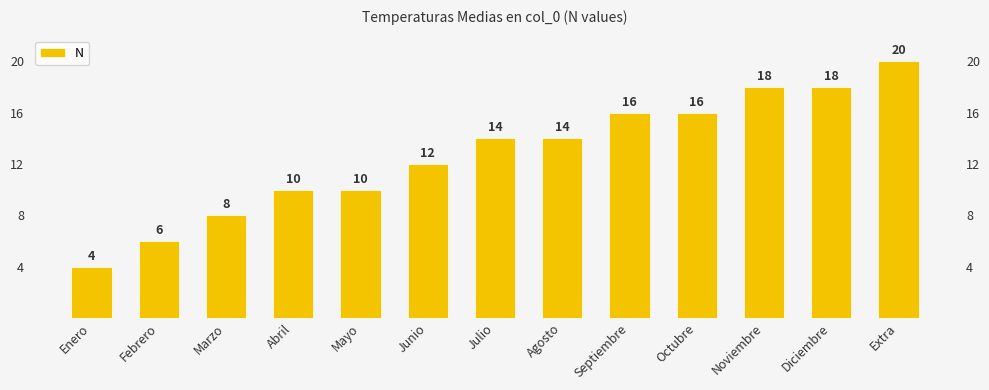

List the labels in order of value, largest first.

Extra, Noviembre, Diciembre, Septiembre, Octubre, Julio, Agosto, Junio, Abril, Mayo, Marzo, Febrero, Enero